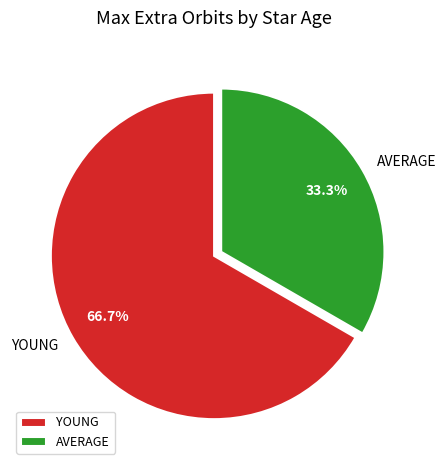

Rank the categories by value from highest to lowest.

YOUNG, AVERAGE